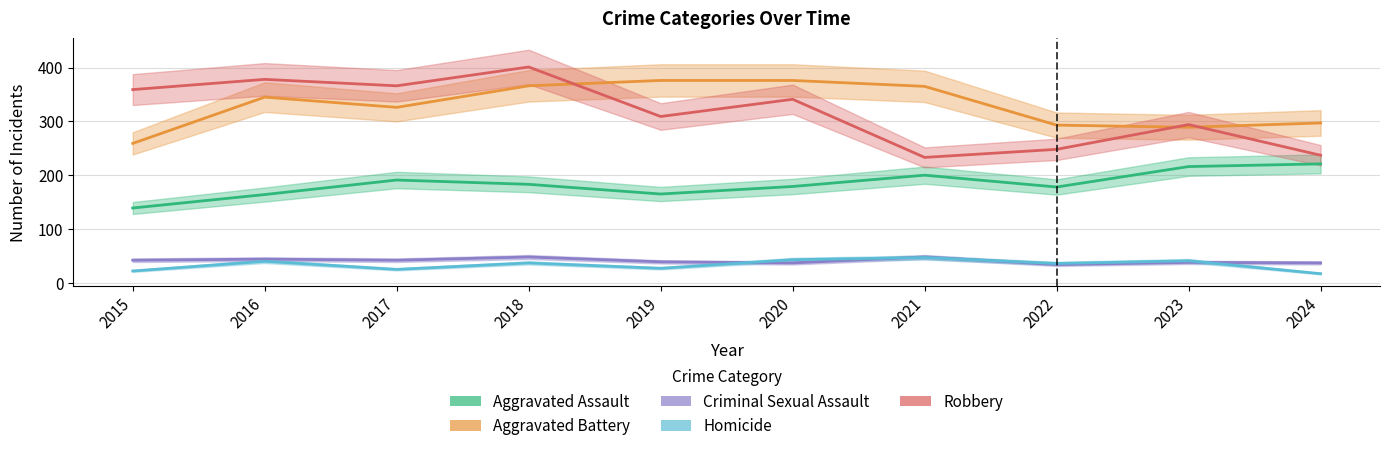

Reading left to right, extract all data points from this chart.

Aggravated Assault: 139	164	191	183	165	179	200	178	216	221
Aggravated Battery: 259	345	326	366	376	376	365	293	289	297
Criminal Sexual Assault: 42	44	42	48	39	37	48	34	38	37
Homicide: 22	40	25	37	27	43	47	36	41	17
Robbery: 359	378	366	401	309	341	233	248	294	237